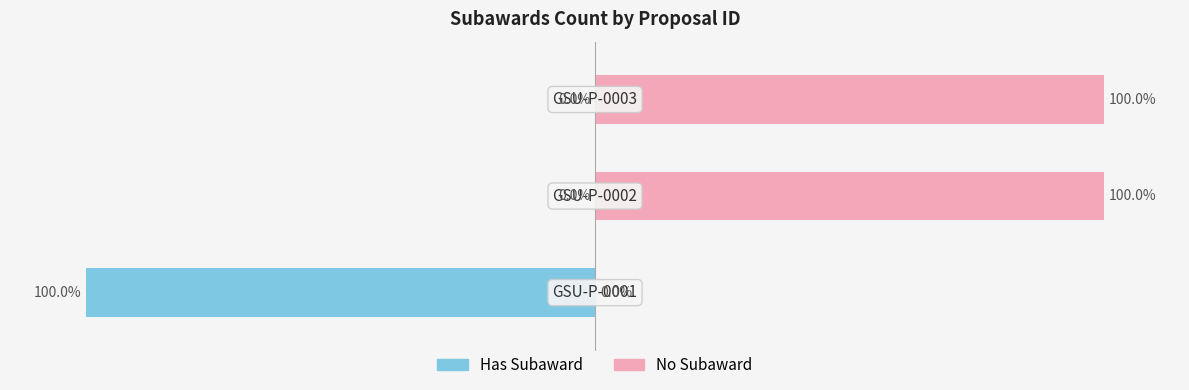

What is the total value across all series at 2?

100